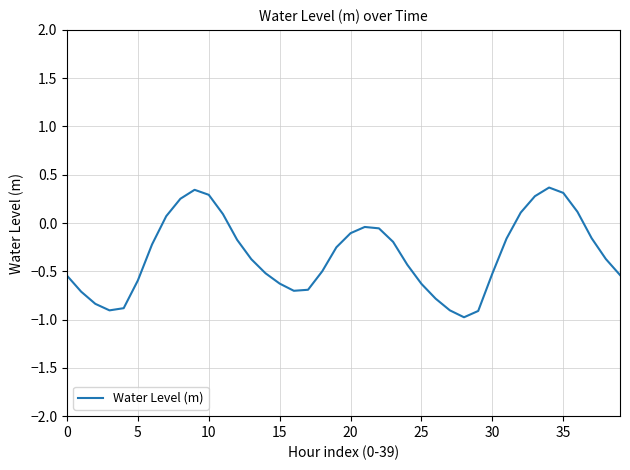

Is this an area chart (filled region under the line)?

No